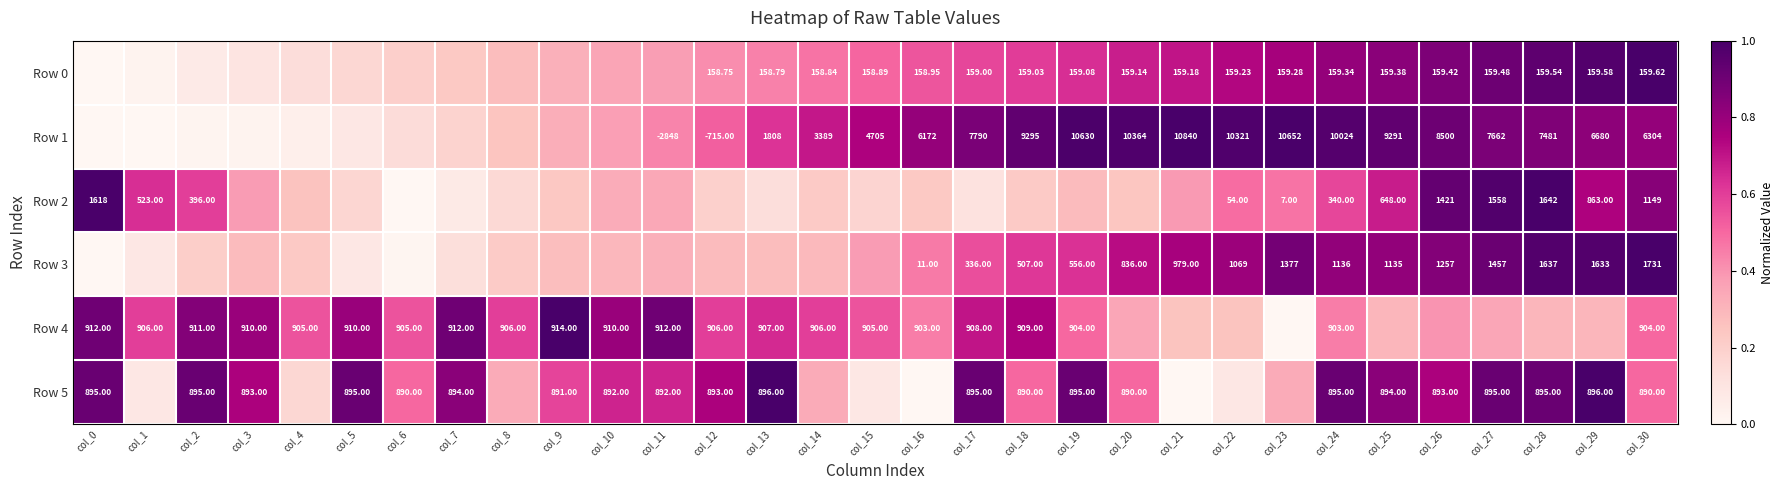

Is the value of Row 5 at col_13 greater than the value of Row 0 at col_30?

Yes